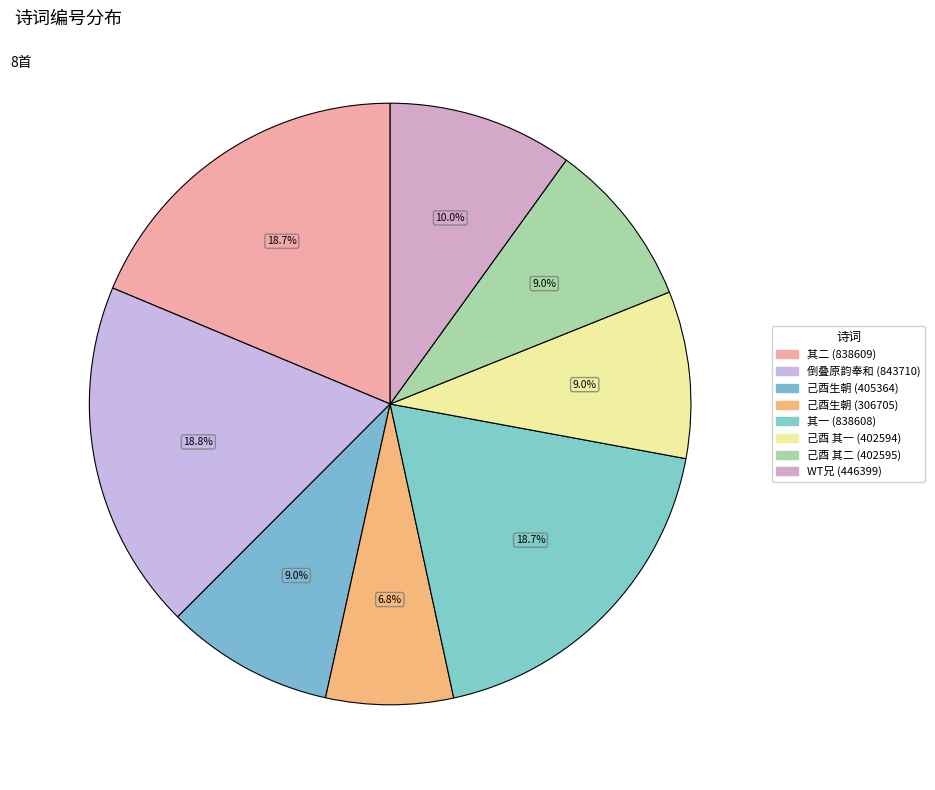

Count the number of slices in the pie.

8